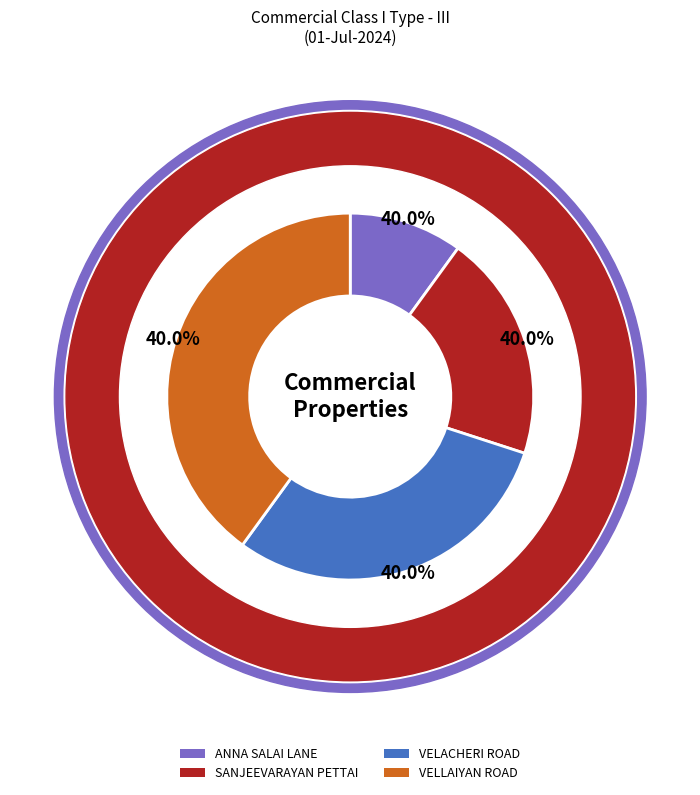

Approximately how many times larger is the value at VELACHERI ROAD compared to SANJEEVARAYAN PETTAI?

1.5